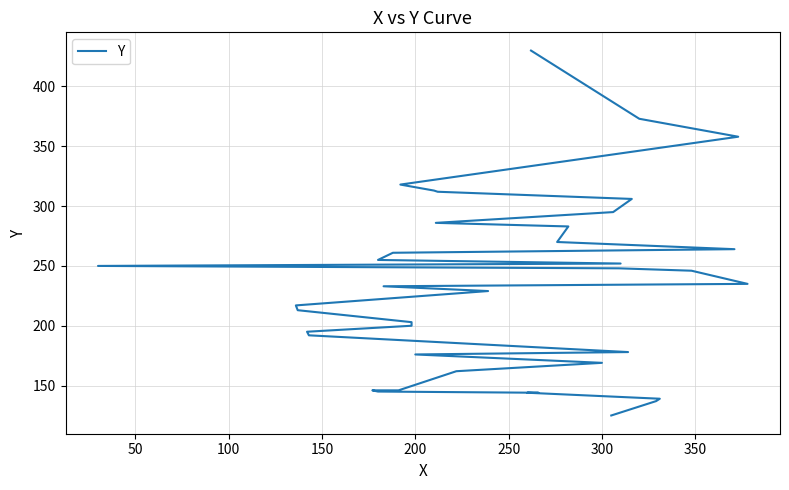

How many lines are shown in the chart?

1